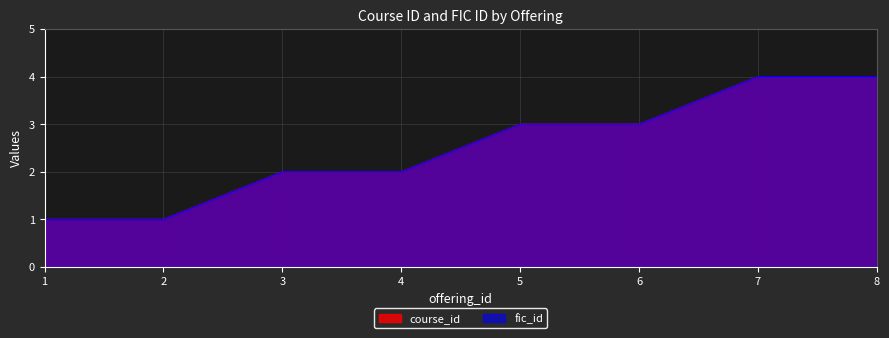

What are all the series names shown in the legend?

course_id, fic_id